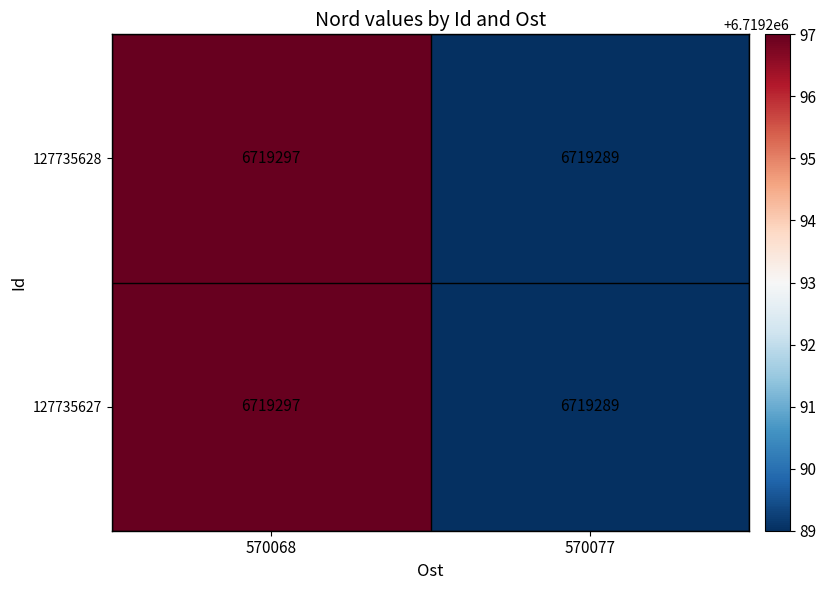

What is the minimum value for 127735627?

6719289